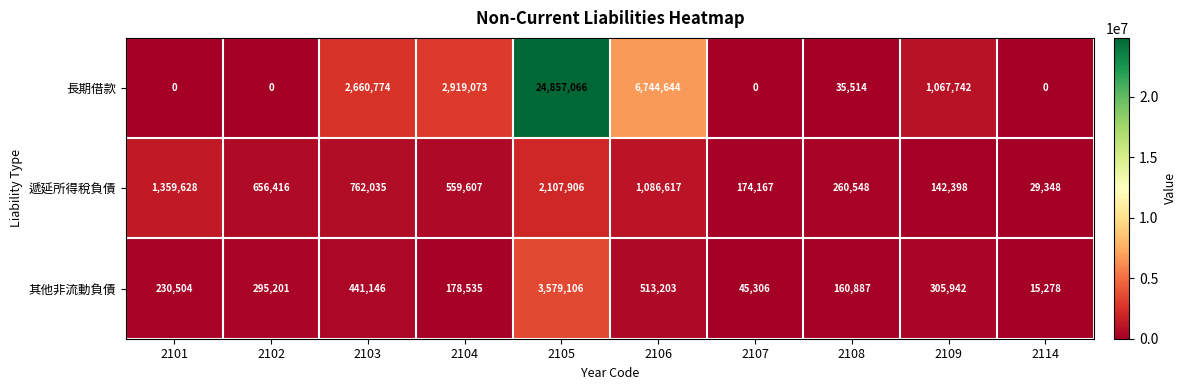

What is the sum of the 長期借款 values at 2106 and 2101?

6744644